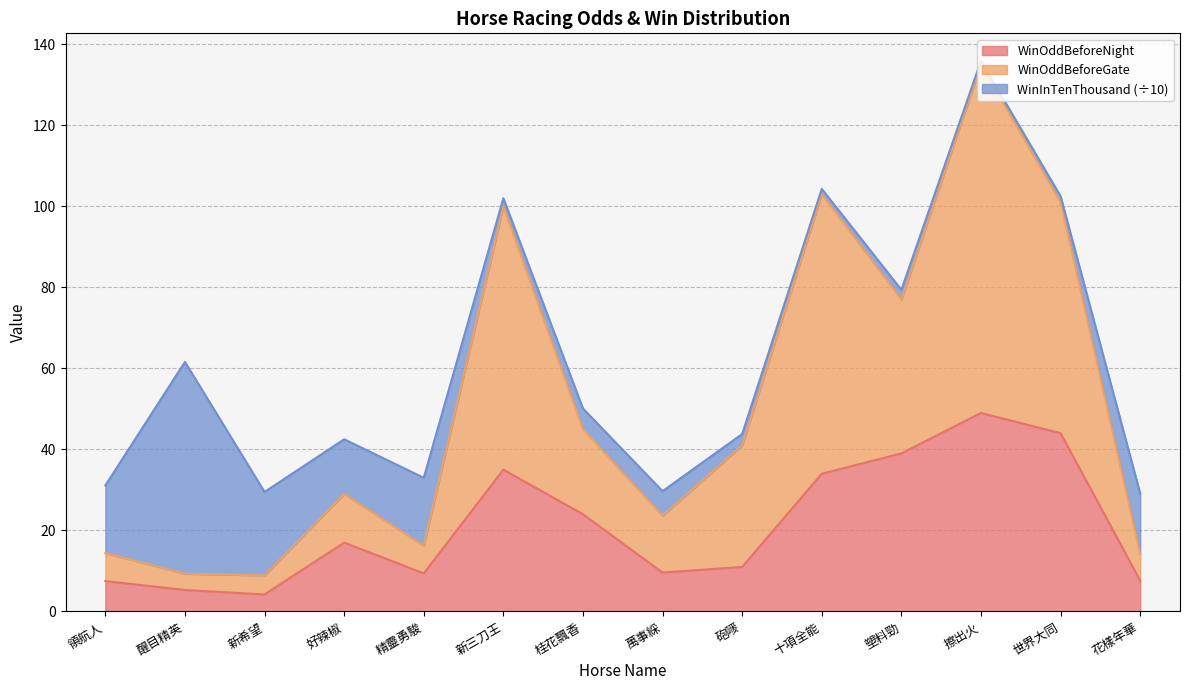

At which label does WinOddBeforeNight first exceed 17?

新三刀王